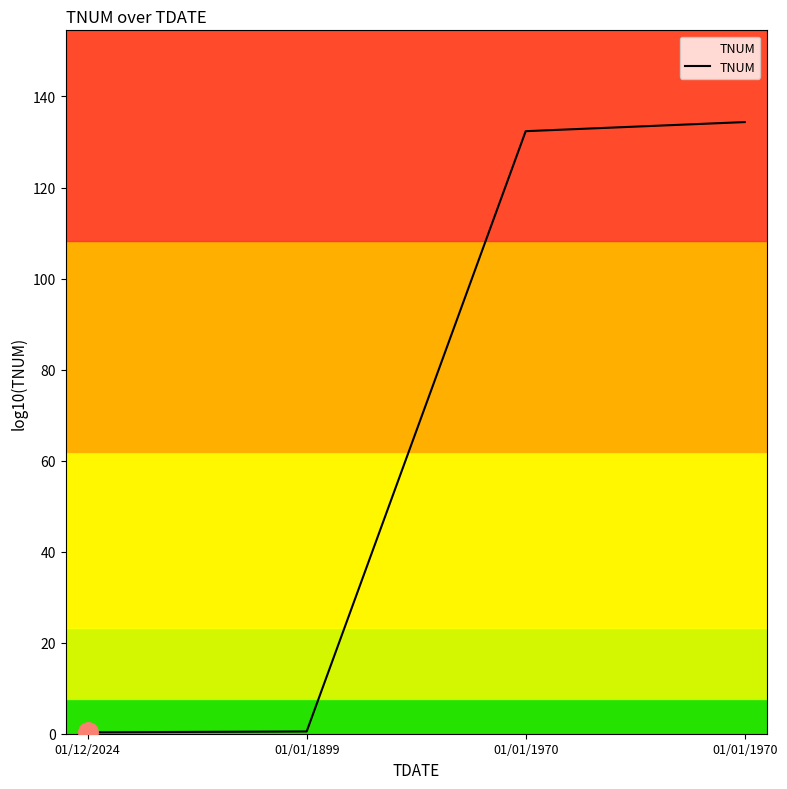

How many values exceed 132?

2